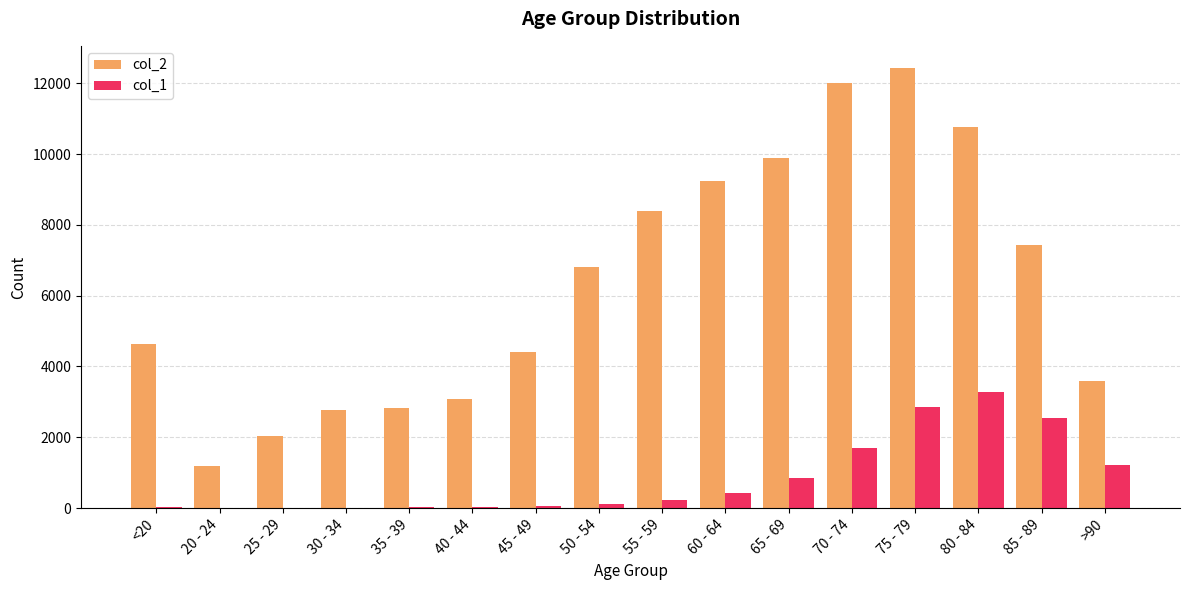

What are all the series names shown in the legend?

col_2, col_1